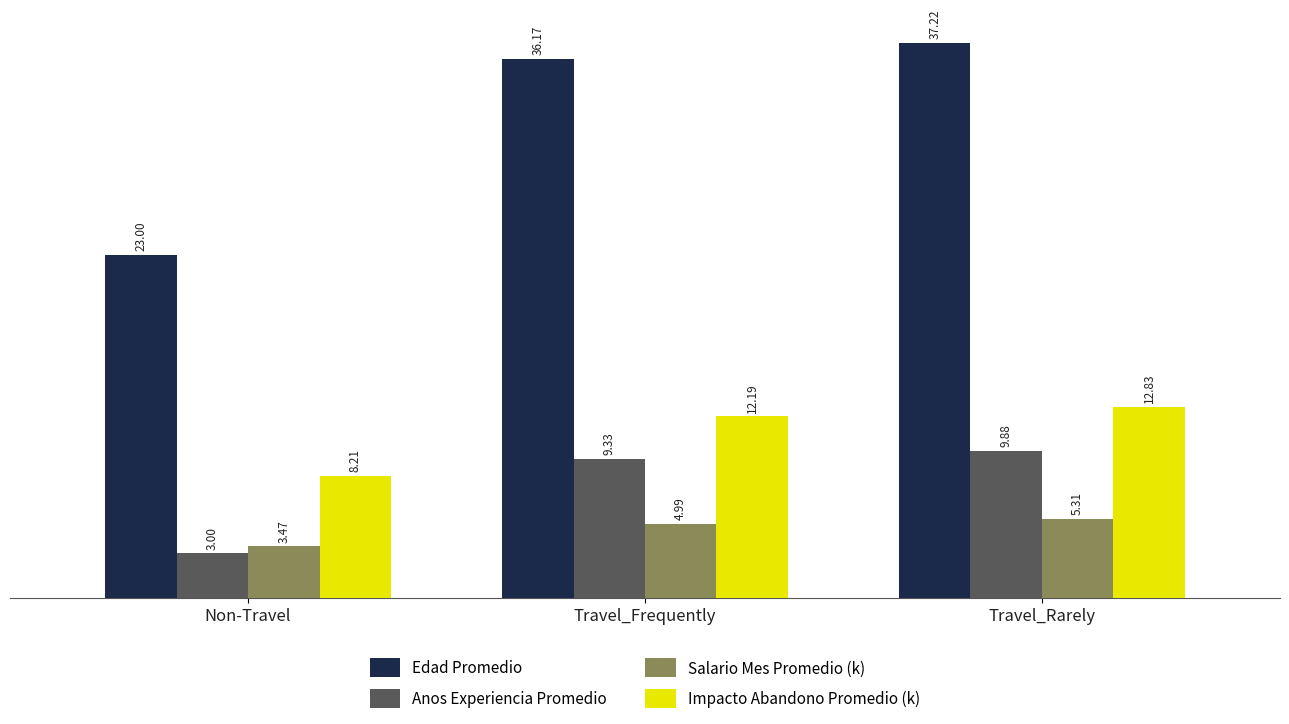

Which series changed the most between Travel_Frequently and Travel_Rarely?

Edad Promedio